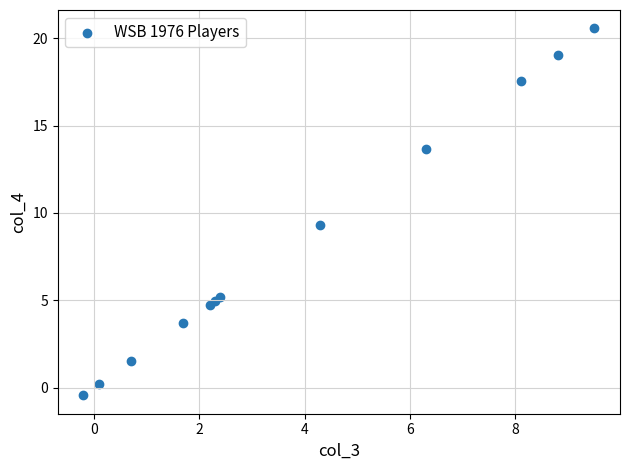

What Y value in the scatter plot is closest to 10?

9.3